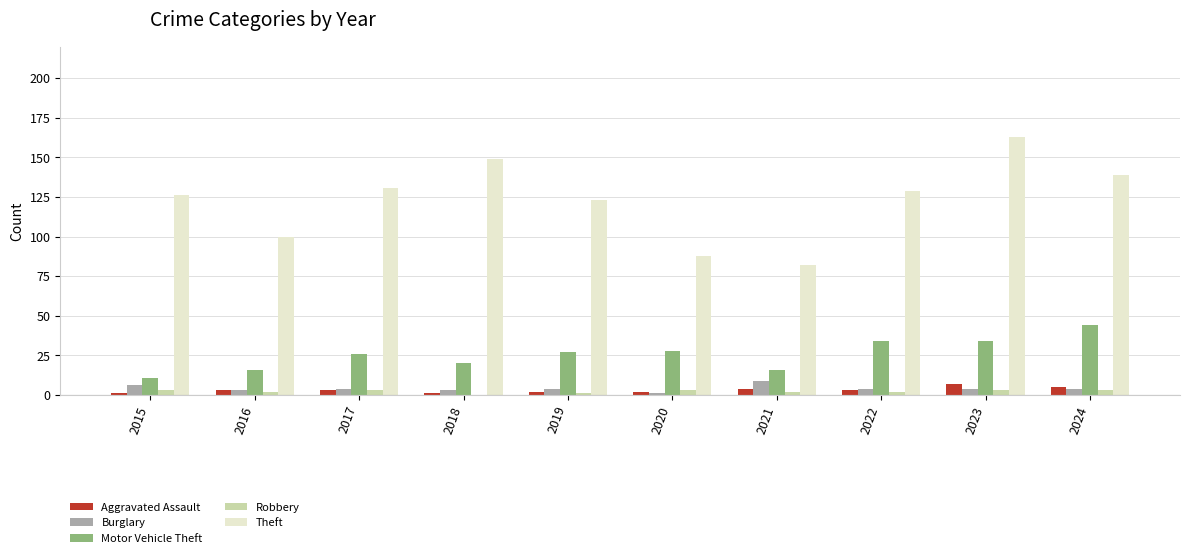

At which category is the sum across all series the highest?

2023